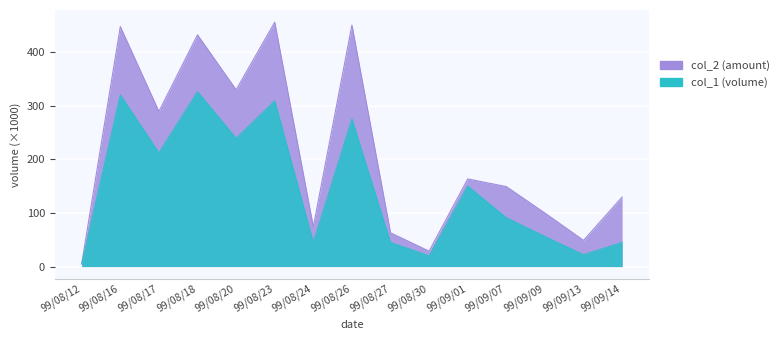

Reading right to left, transcribe all the data shown in this chart.

col_1: 99/09/14=45.0	99/09/13=22.0	99/09/09=56.0	99/09/07=91.0	99/09/01=150.0	99/08/30=20.0	99/08/27=45.0	99/08/26=275.0	99/08/24=45.0	99/08/23=309.0	99/08/20=239.0	99/08/18=326.0	99/08/17=212.0	99/08/16=320.0	99/08/12=5.0
col_2: 99/09/14=129.7	99/09/13=48.9	99/09/09=99.8	99/09/07=149.1	99/09/01=163.4	99/08/30=28.8	99/08/27=63.0	99/08/26=450.2	99/08/24=74.2	99/08/23=455.5	99/08/20=329.6	99/08/18=432.1	99/08/17=289.2	99/08/16=447.4	99/08/12=5.3